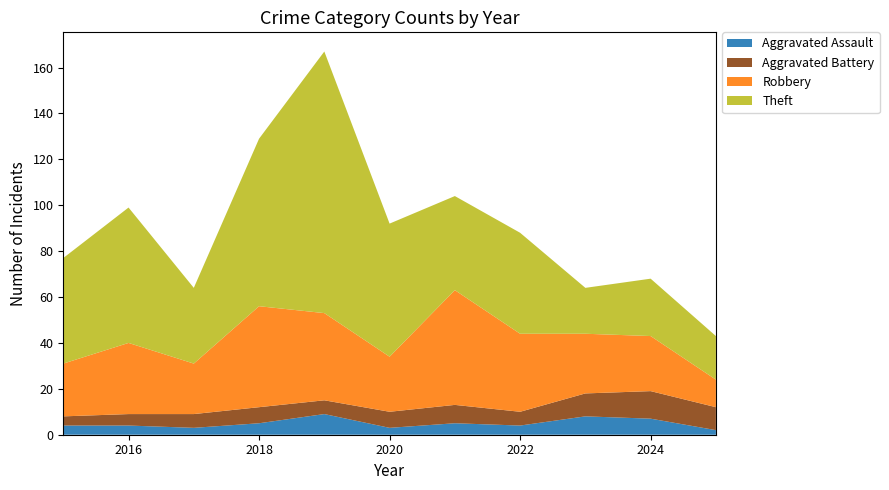

Reading left to right, what are all the values shown in this chart?

Aggravated Assault: 2015=4	2016=4	2017=3	2018=5	2019=9	2020=3	2021=5	2022=4	2023=8	2024=7	2025=2
Aggravated Battery: 2015=4	2016=5	2017=6	2018=7	2019=6	2020=7	2021=8	2022=6	2023=10	2024=12	2025=10
Robbery: 2015=23	2016=31	2017=22	2018=44	2019=38	2020=24	2021=50	2022=34	2023=26	2024=24	2025=12
Theft: 2015=46	2016=59	2017=33	2018=73	2019=114	2020=58	2021=41	2022=44	2023=20	2024=25	2025=19